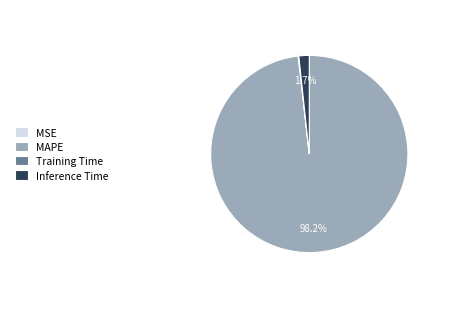

What is the largest slice in the pie chart?

MAPE